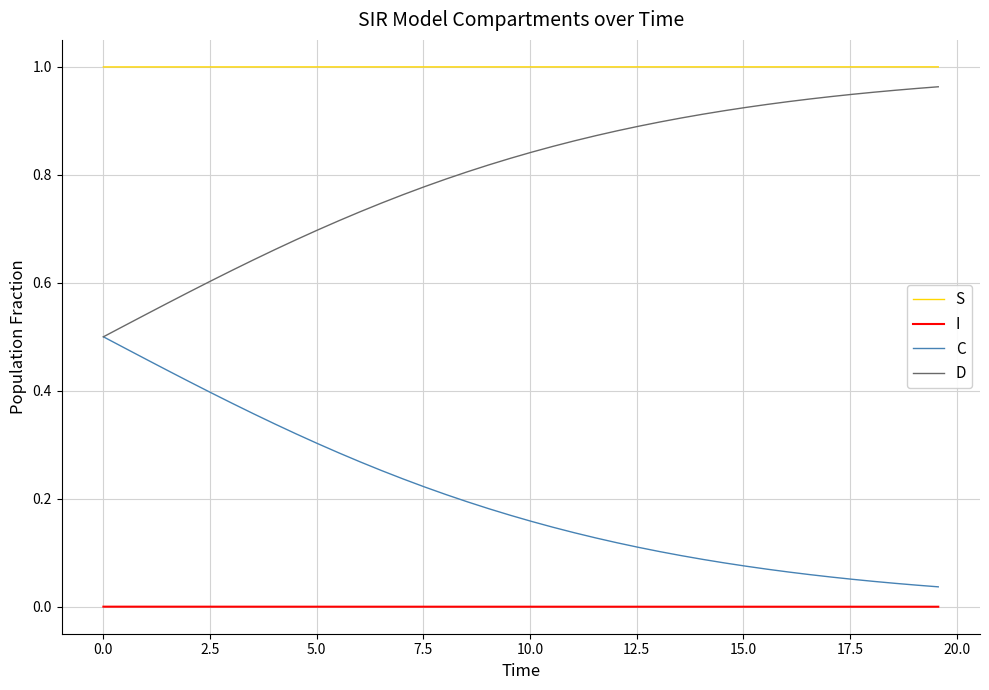

True or false: I and D cross at least once.

False